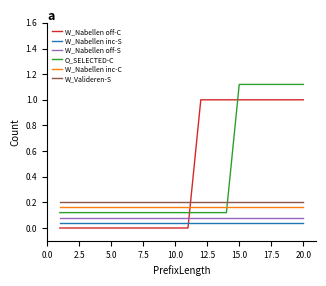

What is the average value of the W_Nabellen off-C series?

0.5